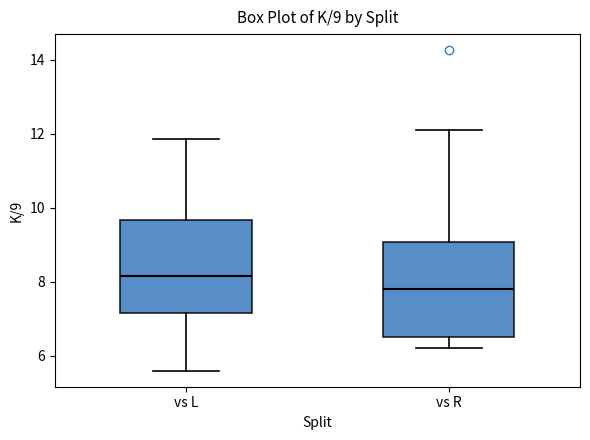

Which box has the highest median line?

vs L